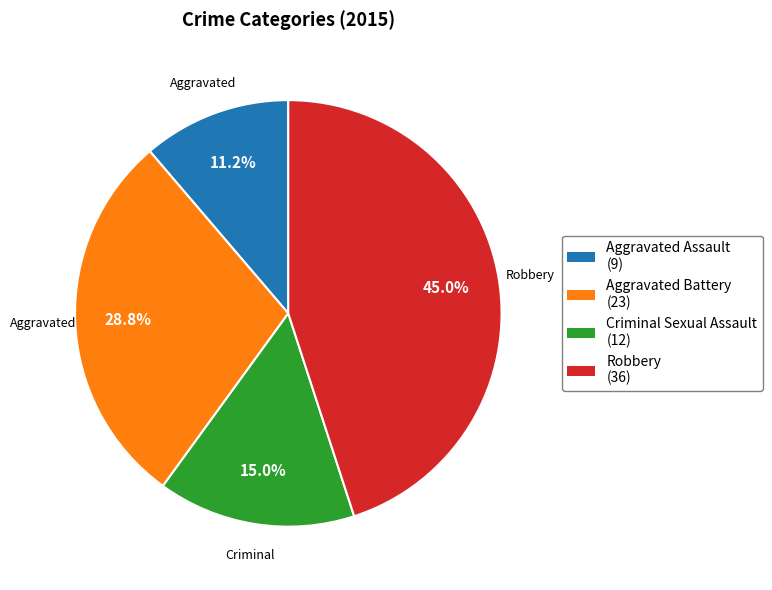

Count the number of slices in the pie.

4